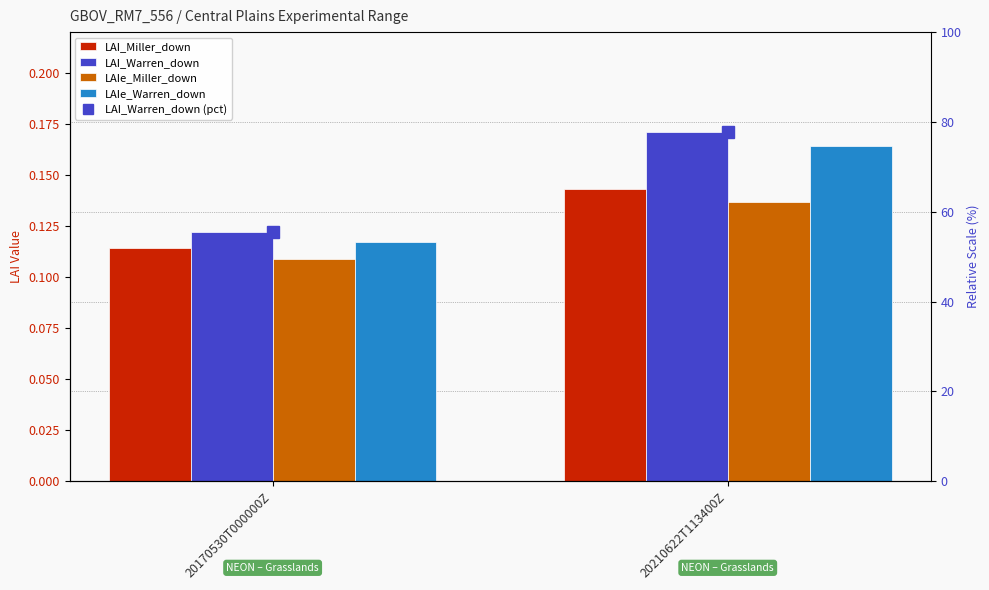

What is the greatest value displayed?

77.7